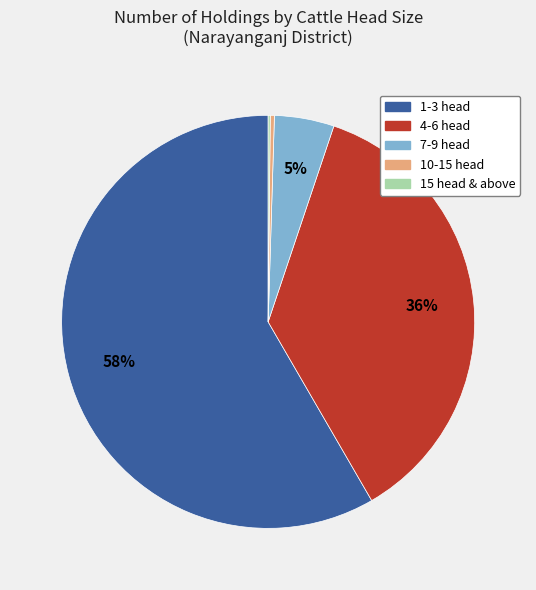

What percentage is the 7-9 head slice, to the nearest percent?

5%